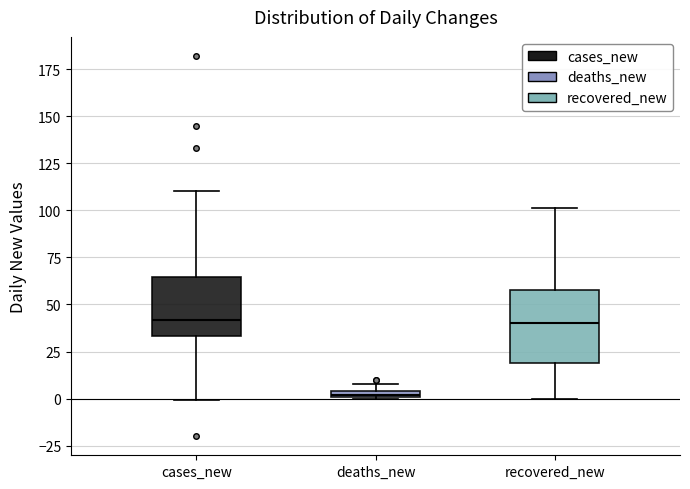

Which box is the tallest, from its lower edge to its upper edge?

recovered_new